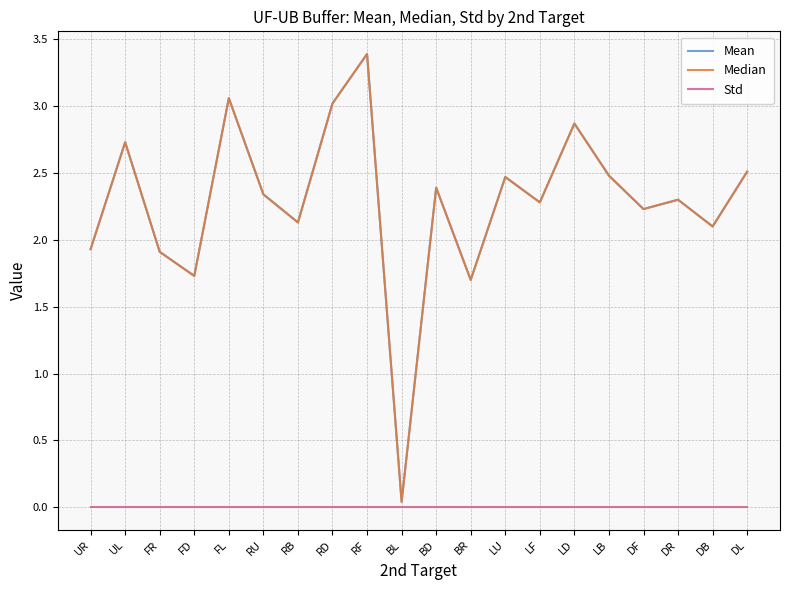

At how many categories does at least one series exceed 2?

15